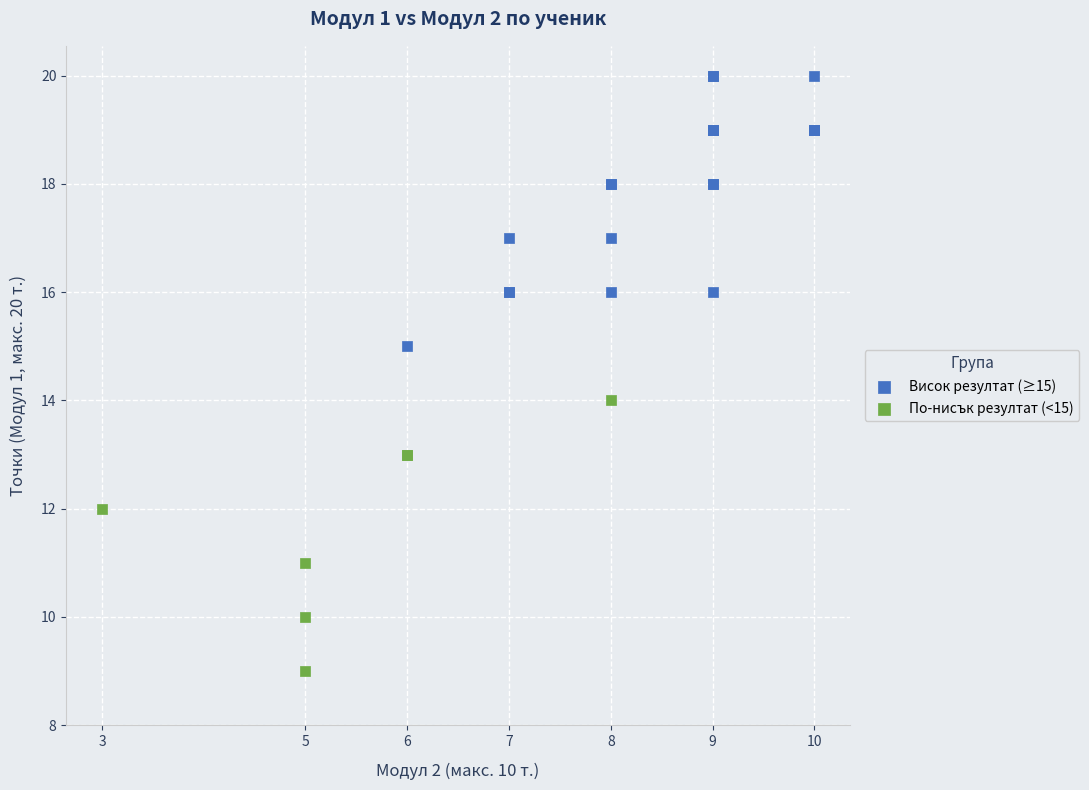

Which series reaches the maximum Y coordinate?

Висок резултат (≥15)